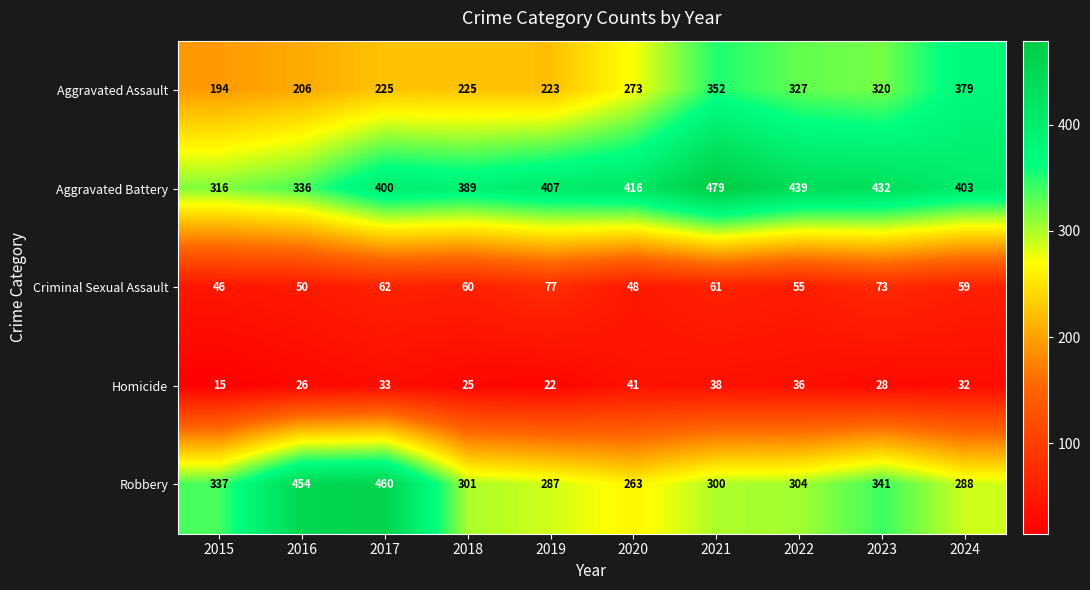

At which category does the chart reach its peak across all series?

2021